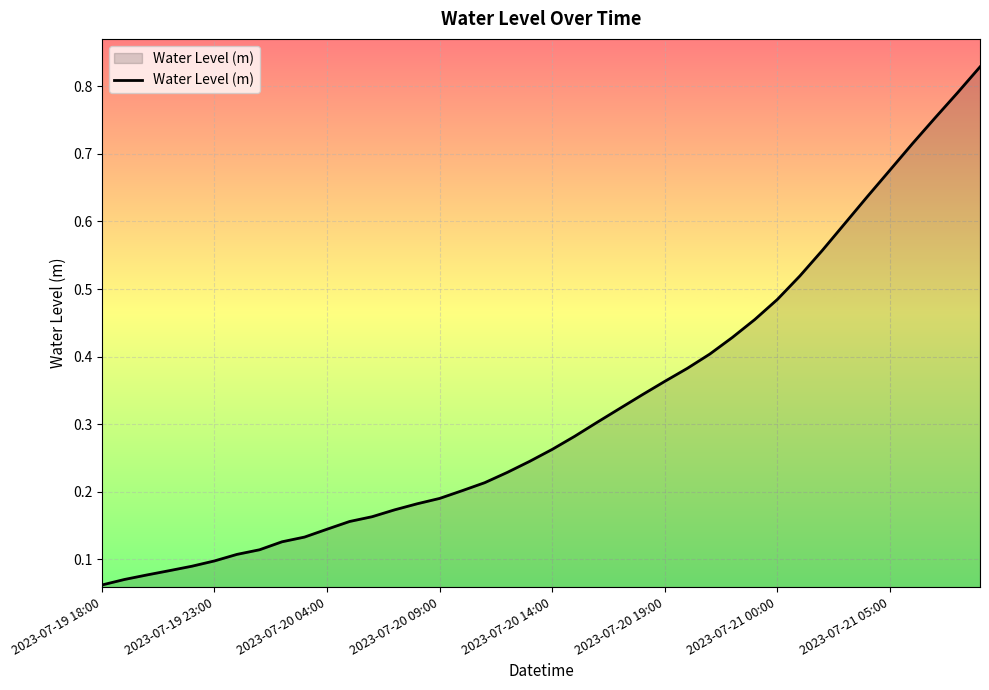

How many lines are shown in the chart?

1